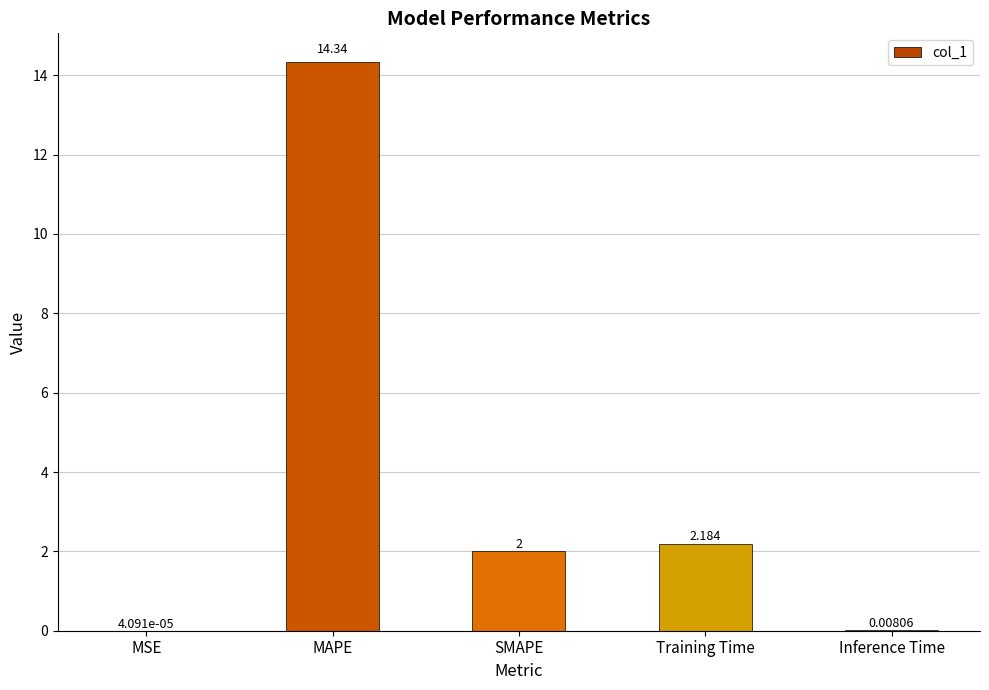

True or false: the data shows 22.2 at MAPE.

False